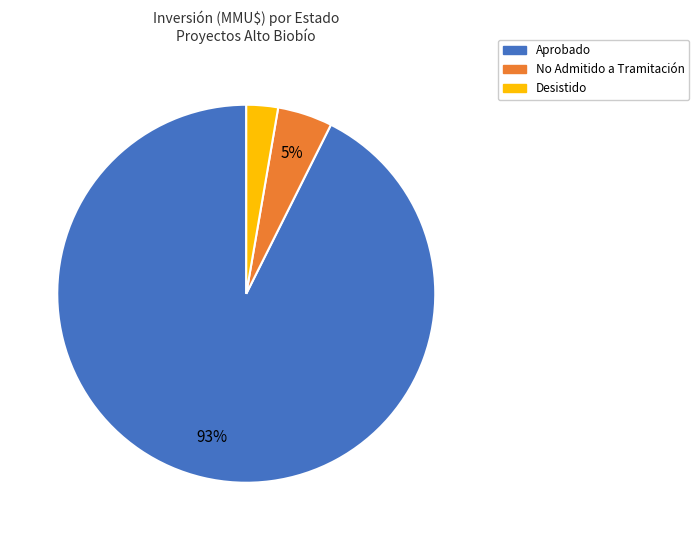

To the nearest percent, what is the average slice percentage?

33%